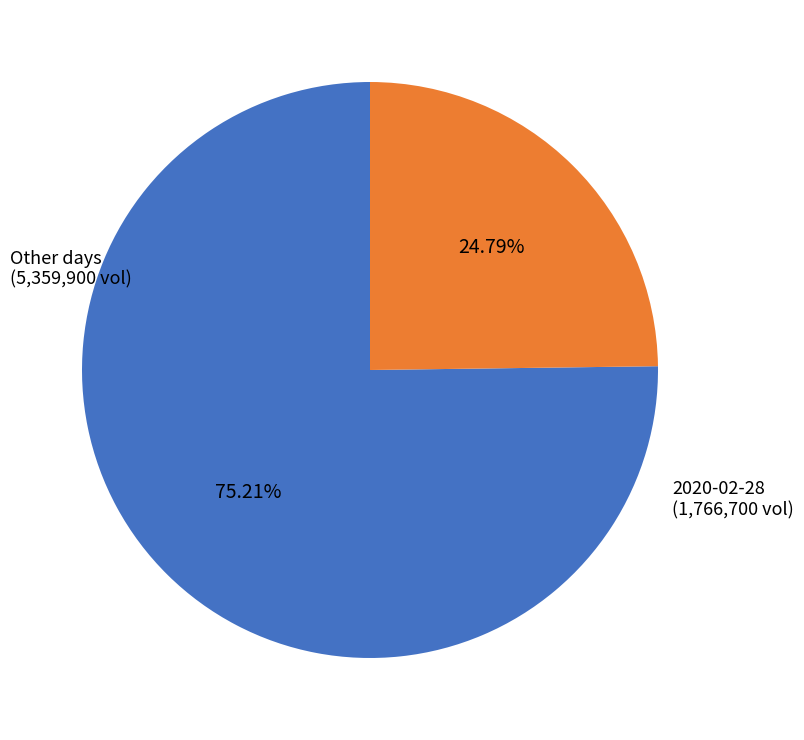

Is there any slice that represents more than half of the pie?

Yes